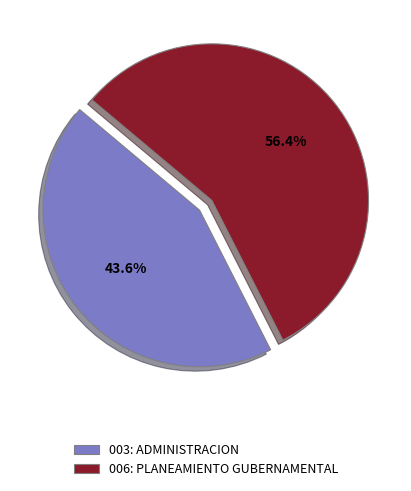

Rank the categories by value from lowest to highest.

003: ADMINISTRACION, 006: PLANEAMIENTO GUBERNAMENTAL